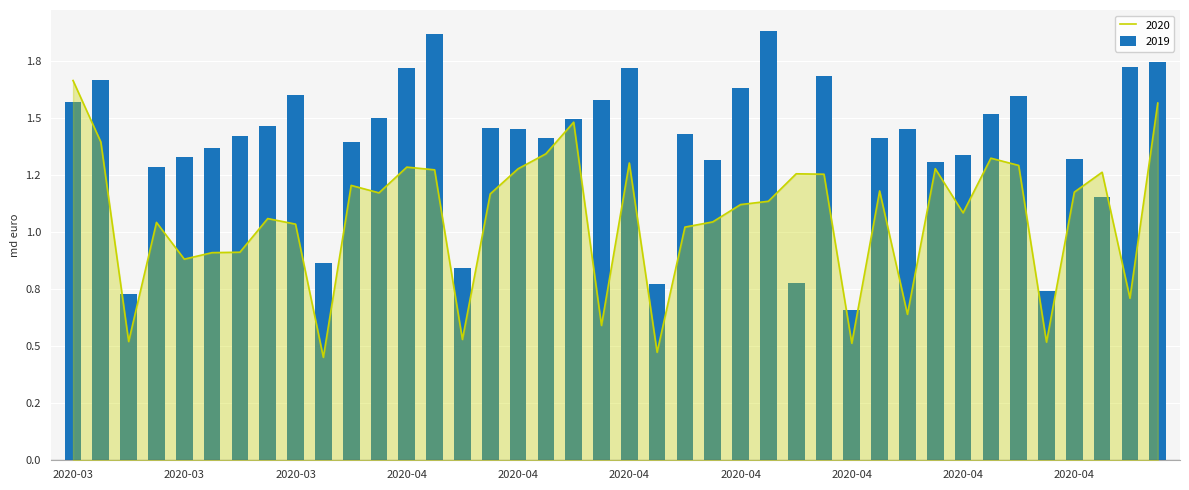

True or false: 2020 has a value of 0.8 at 2020-04-10.

False